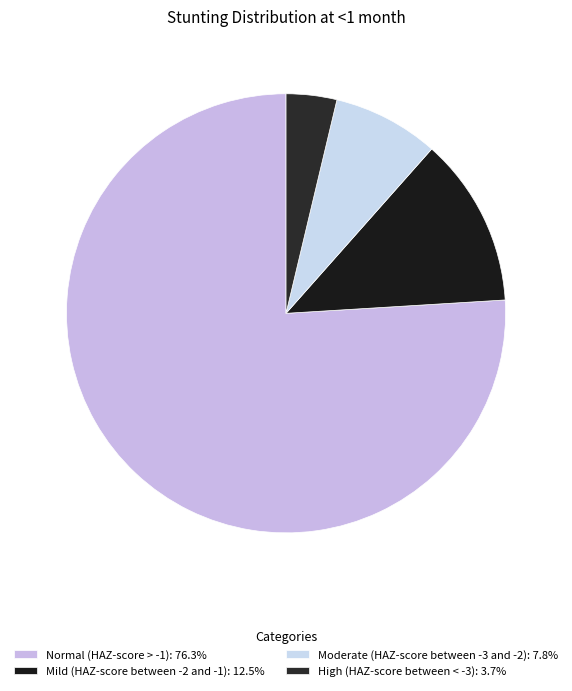

What is the smallest slice in the pie chart?

High (HAZ-score between < -3)